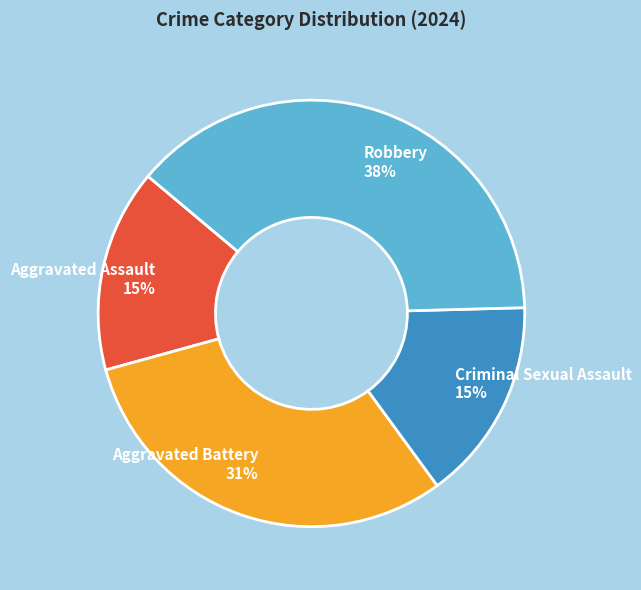

Which has a higher value, Robbery or Aggravated Battery?

Robbery